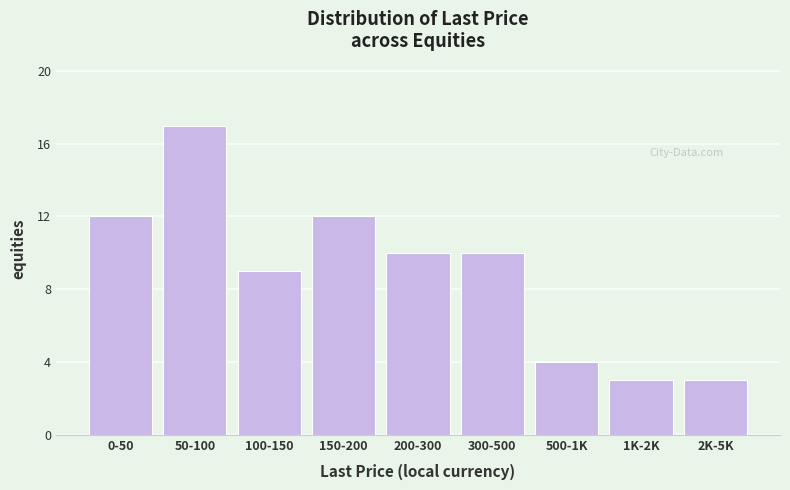

Reading right to left, list all the values displayed in this chart.

3	3	4	10	10	12	9	17	12